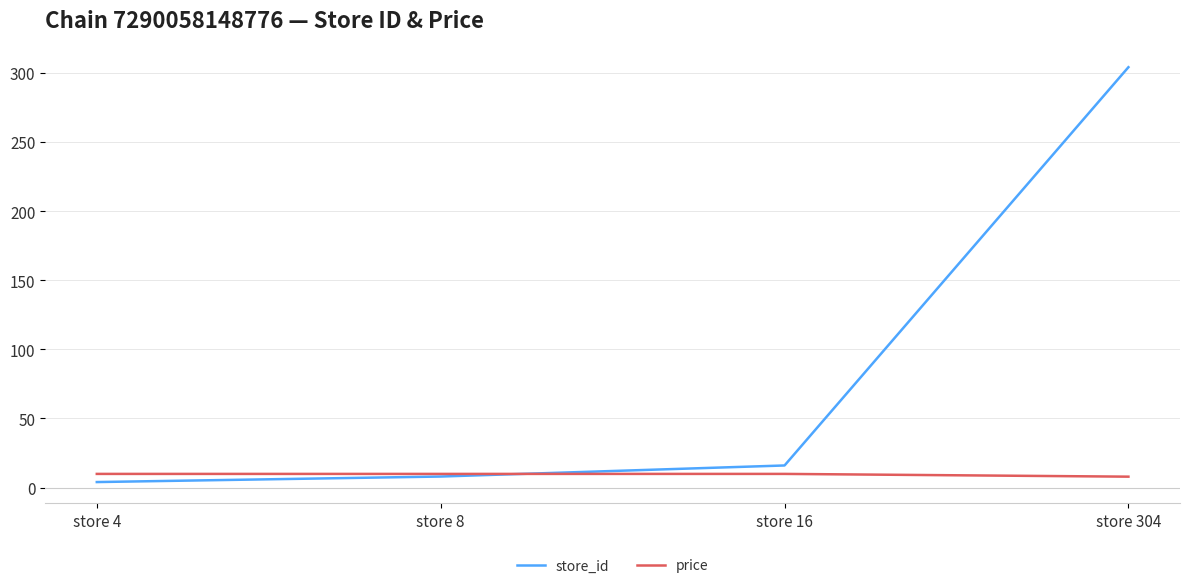

What is the total value across all series at store 304?

311.9